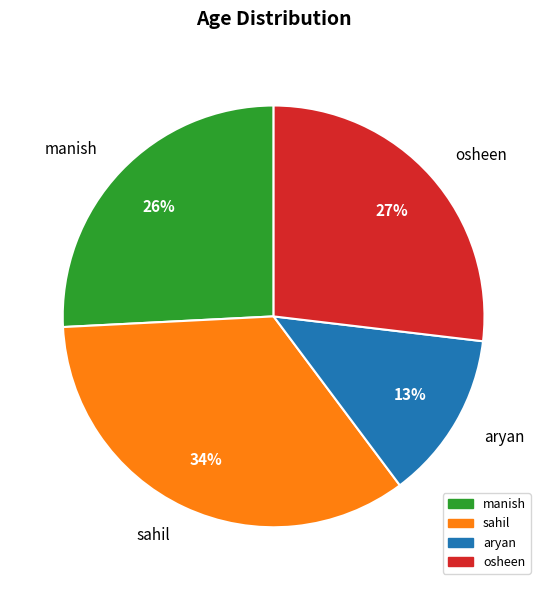

Combined, do osheen and sahil account for over 50%?

Yes